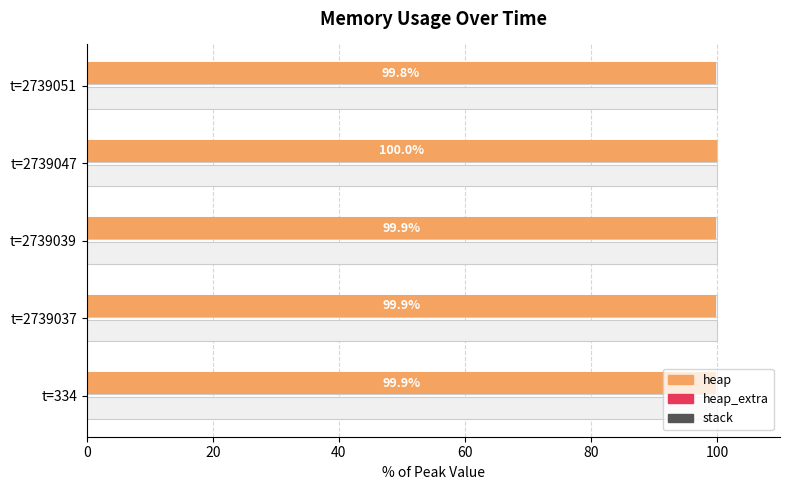

What is the difference between the highest and lowest values at 0?

99.9